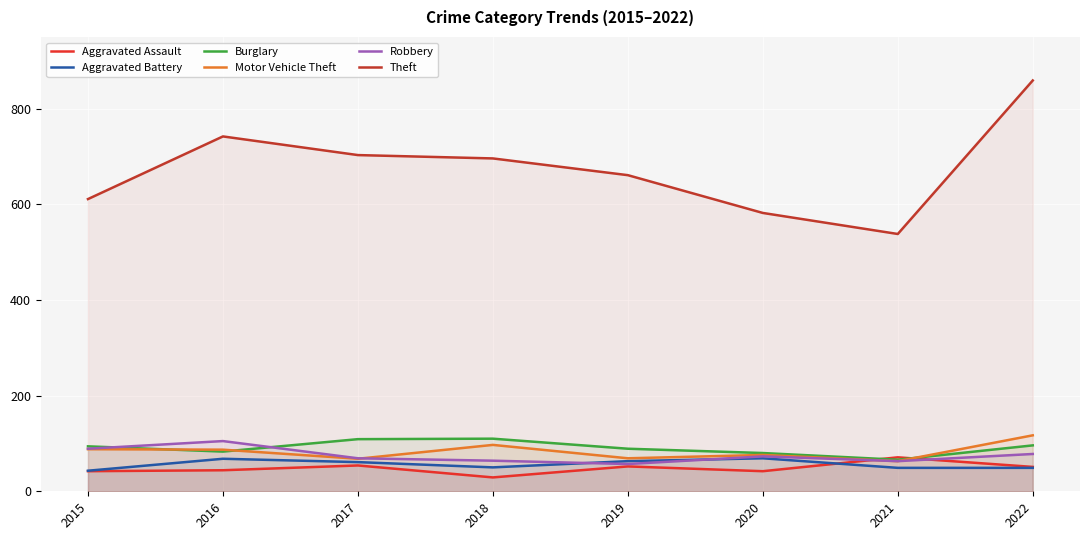

How many lines are shown in the chart?

6